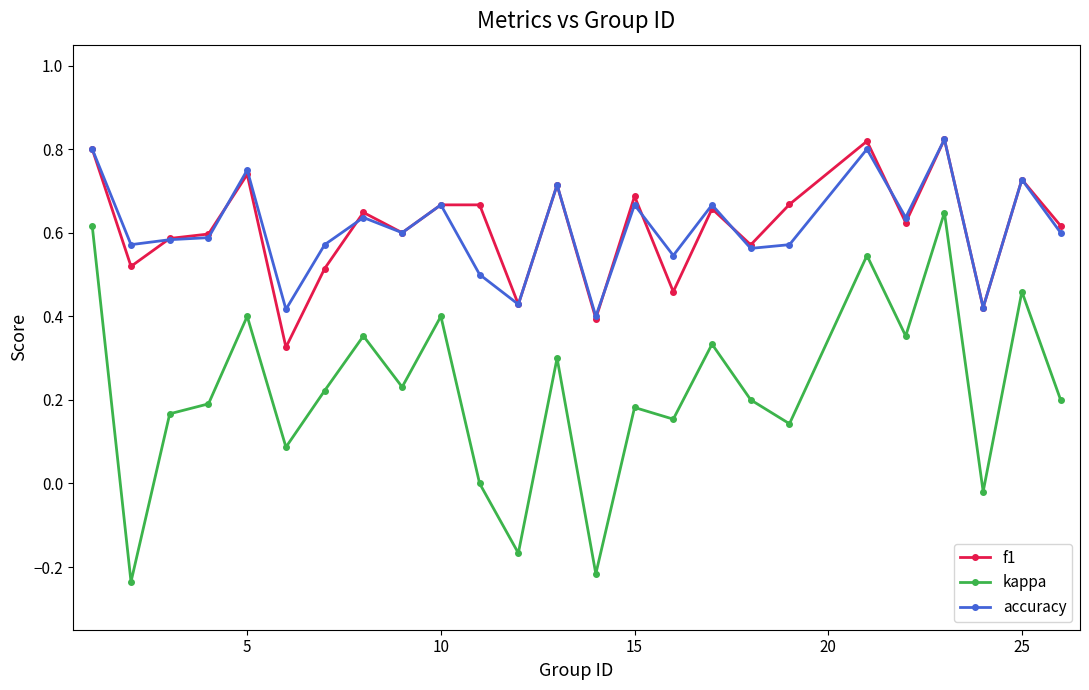

True or false: f1 has more than 0 points higher than both neighbors.

True